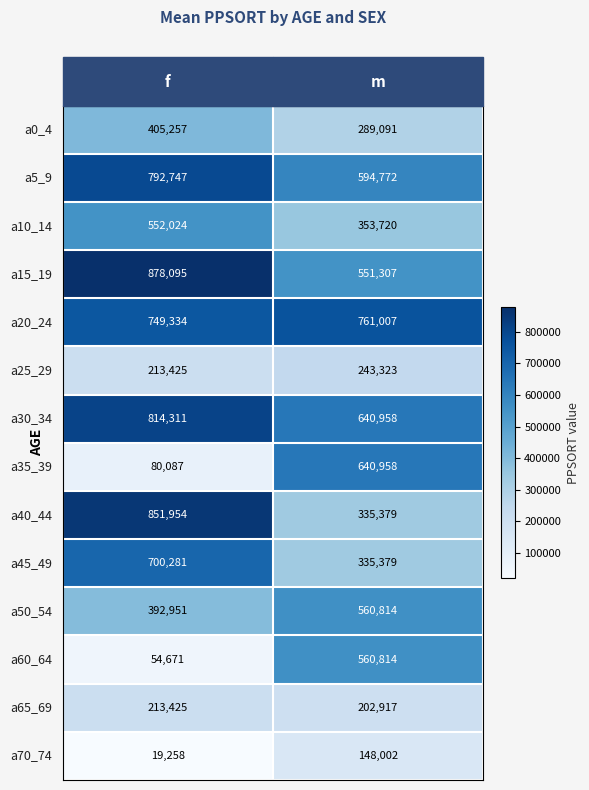

What is the minimum value shown in the chart?

19258